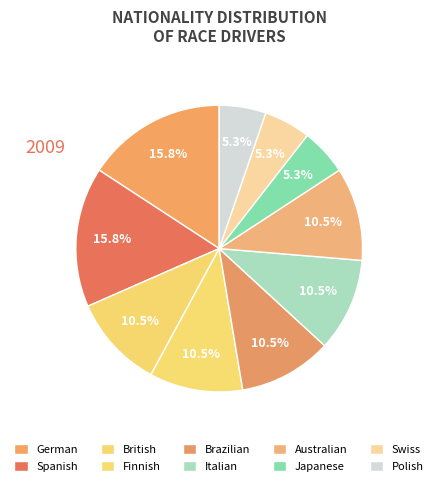

Approximately how many times larger is the value at Italian compared to Swiss?

2.0